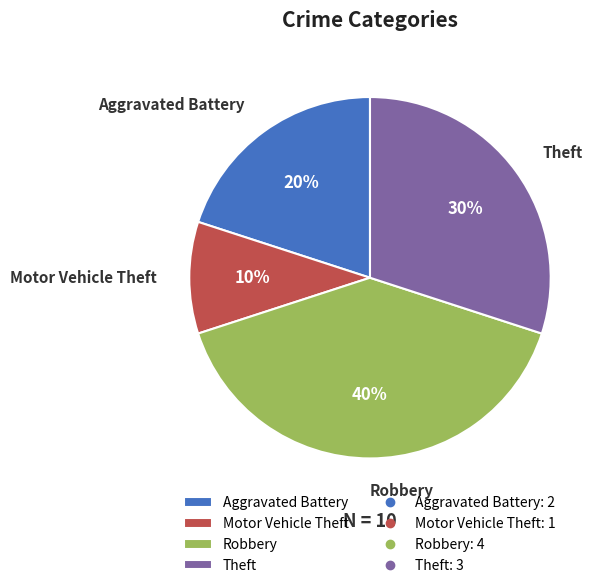

Rank the categories by value from highest to lowest.

Robbery, Theft, Aggravated Battery, Motor Vehicle Theft